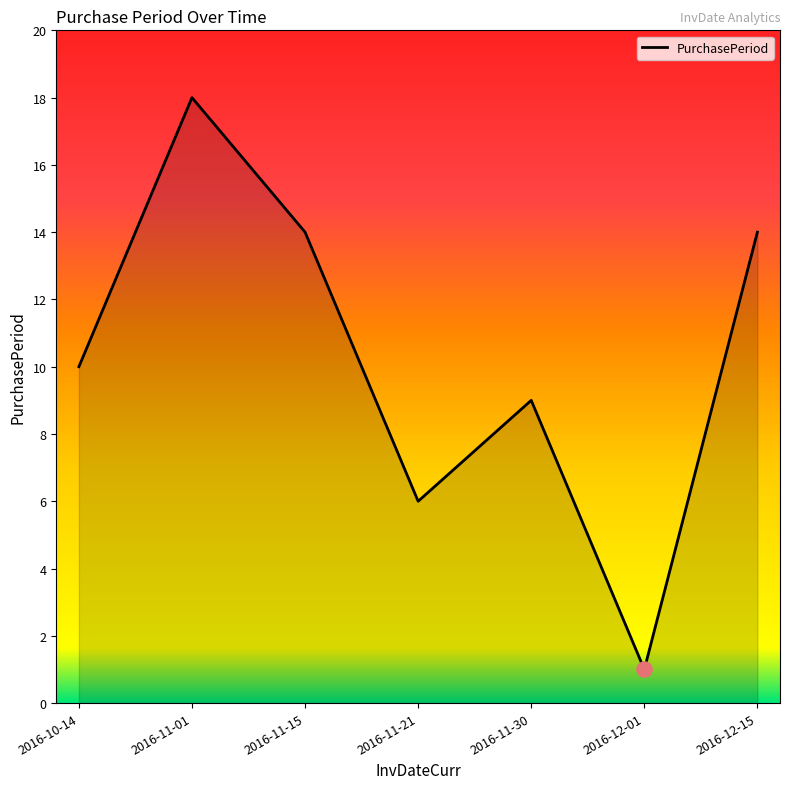

Which has a higher value, 2016-11-01 or 2016-10-14?

2016-11-01